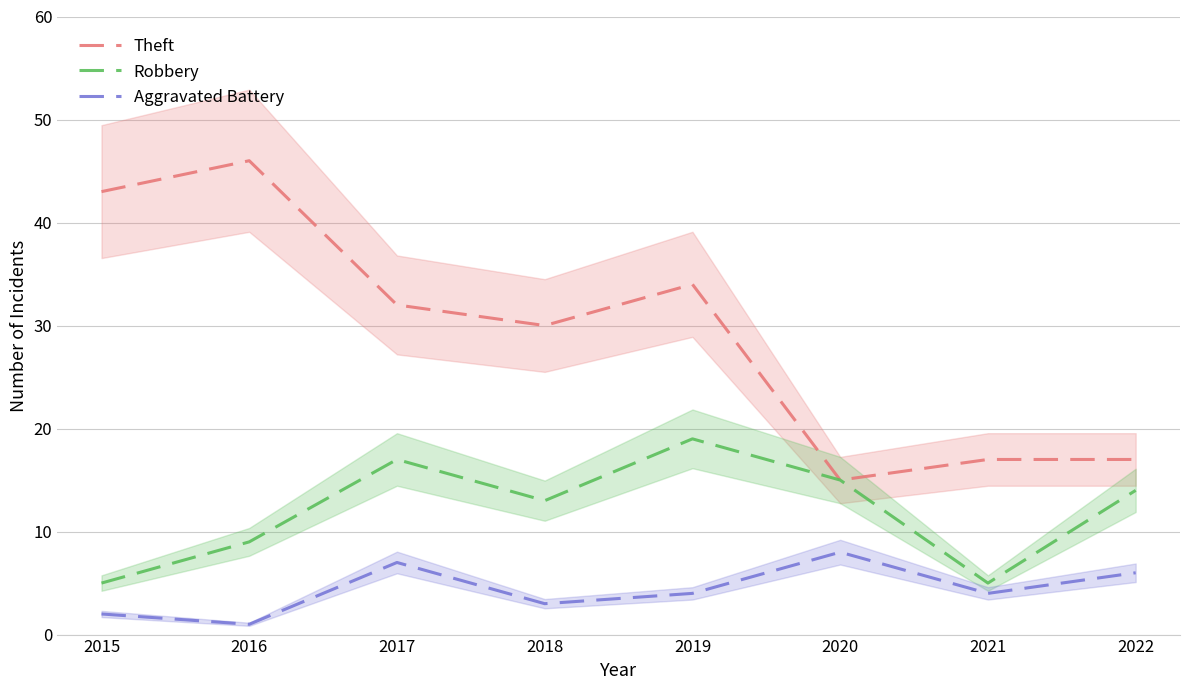

What is the average value of the Theft series?

29